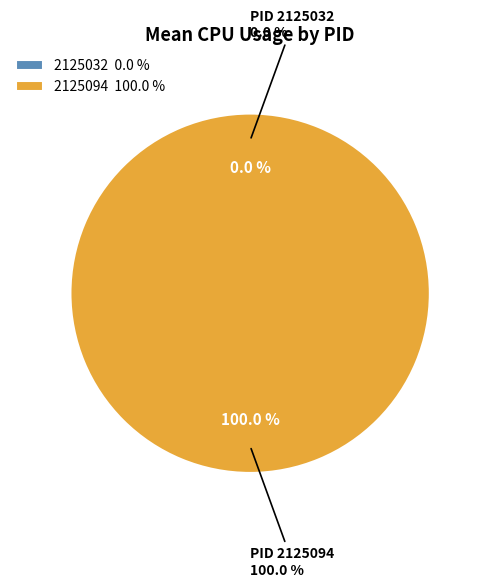

Is it true that 2125094 is 100% of the pie?

True